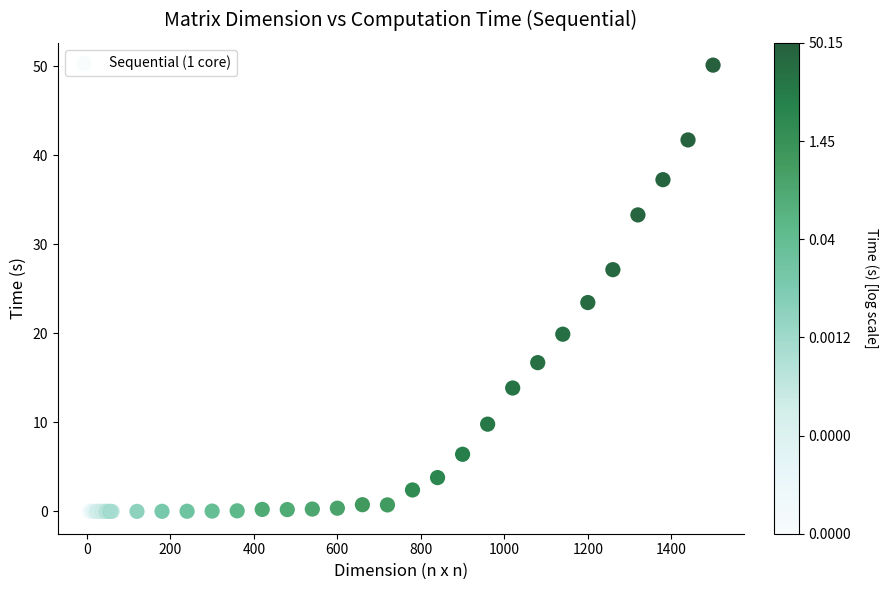

What Y value in the scatter plot is closest to 25?

23.5